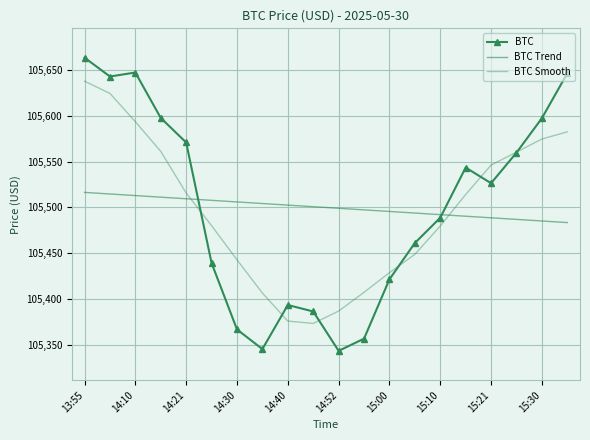

True or false: BTC Trend has more than 2 points higher than both neighbors.

False